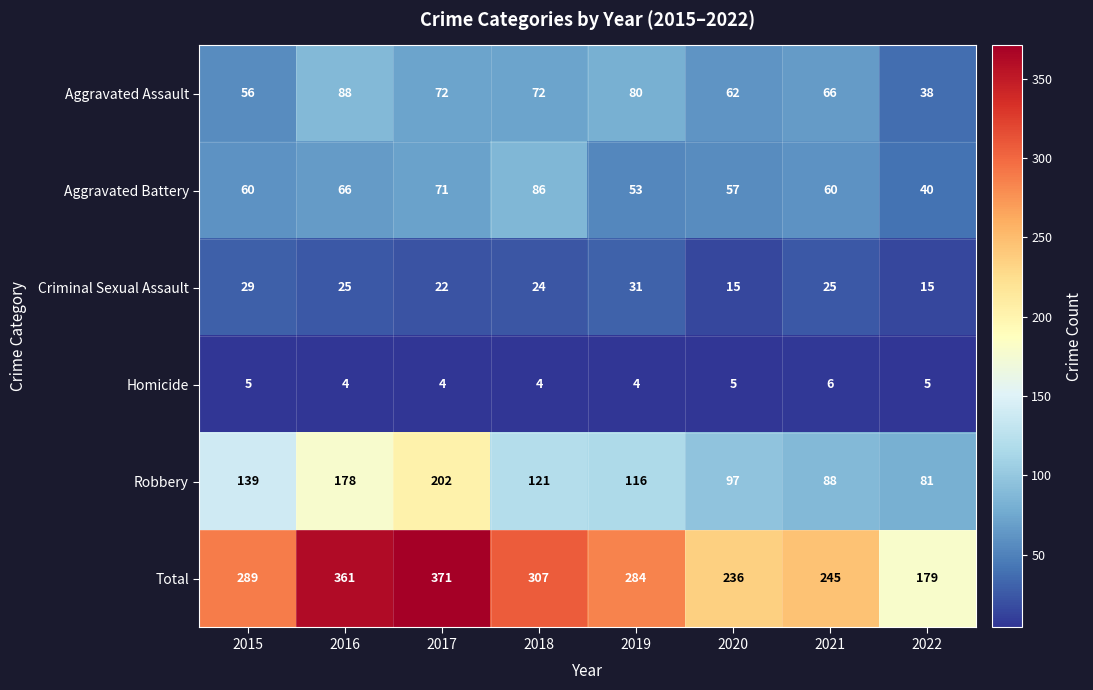

What is the sum of the Homicide values at 2022 and 2015?

10